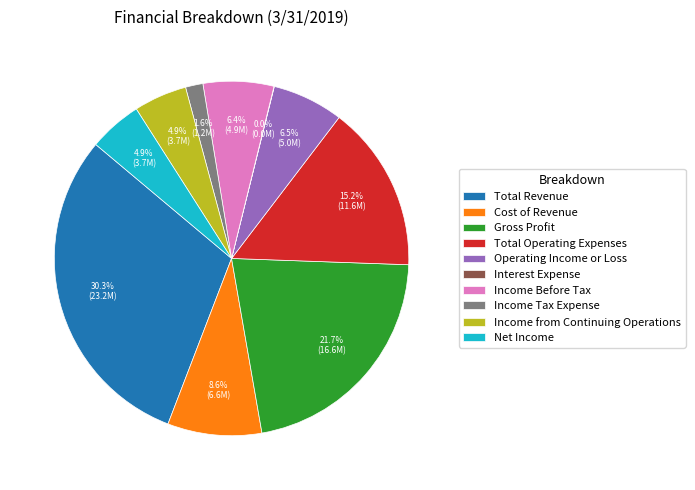

Which category has the biggest portion of the pie?

Total Revenue